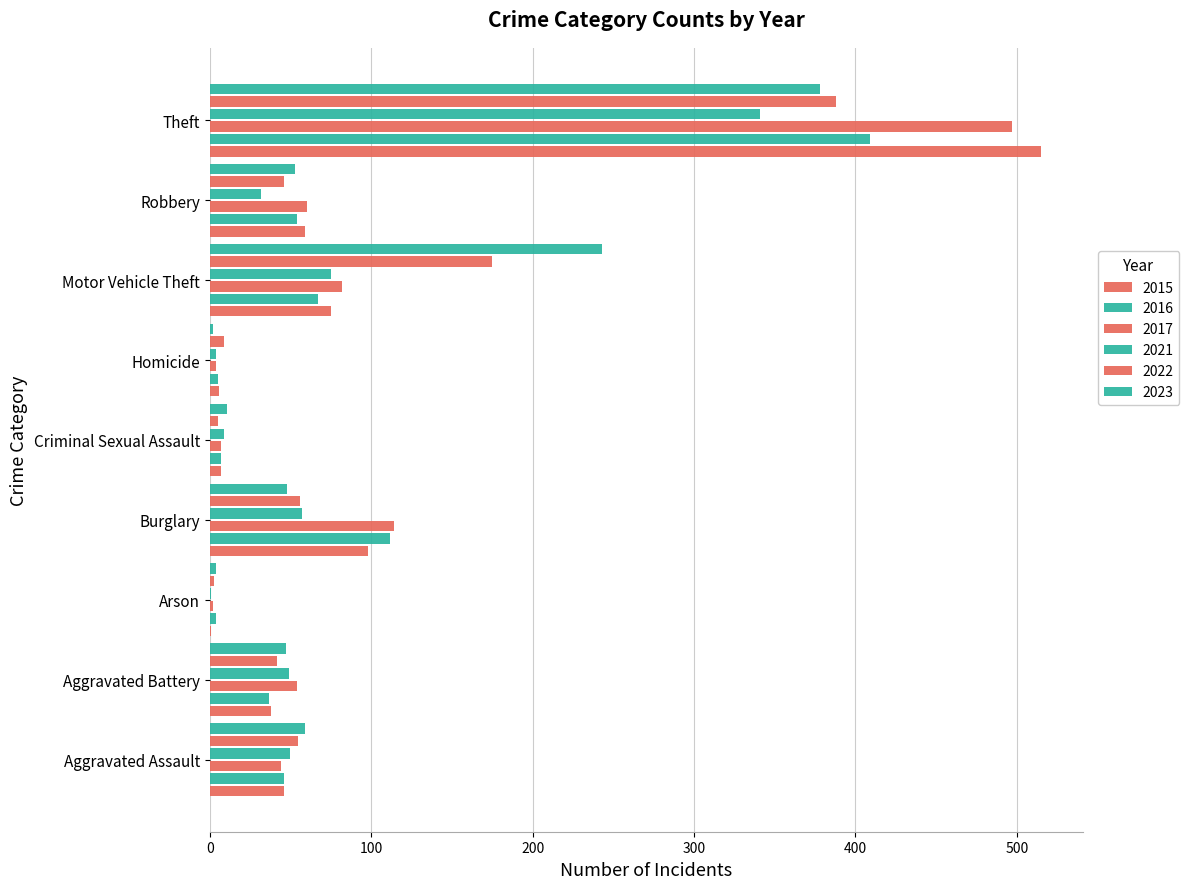

What is the average value of the 2023 series?

94